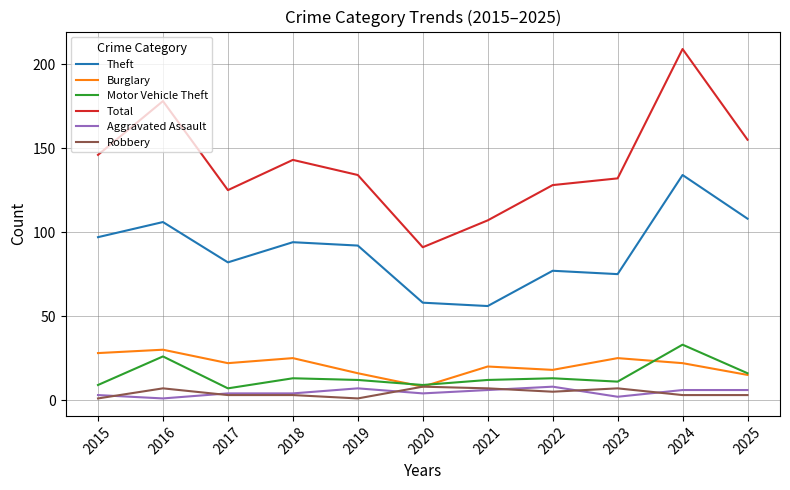

Reading left to right, list all the values displayed in this chart.

Theft: 97	106	82	94	92	58	56	77	75	134	108
Burglary: 28	30	22	25	16	8	20	18	25	22	15
Motor Vehicle Theft: 9	26	7	13	12	9	12	13	11	33	16
Total: 146	178	125	143	134	91	107	128	132	209	155
Aggravated Assault: 3	1	4	4	7	4	6	8	2	6	6
Robbery: 1	7	3	3	1	8	7	5	7	3	3